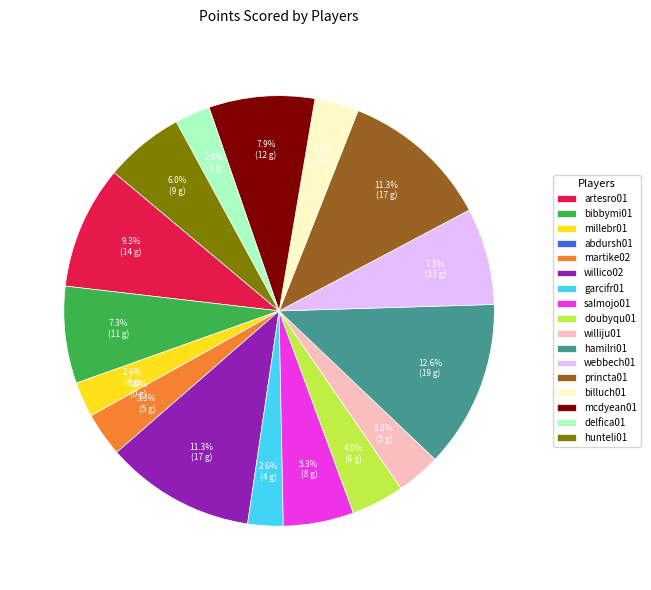

Is the sum of willico02 and millebr01 greater than half?

No